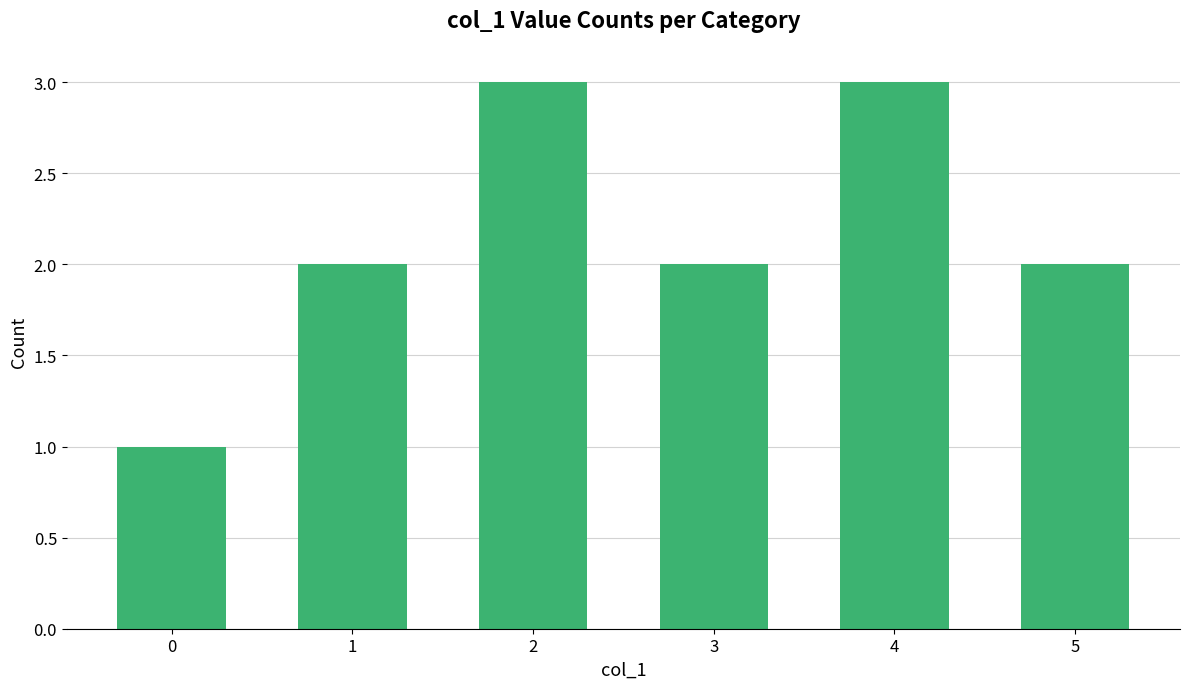

Is it true that the value at 1 is 1?

False